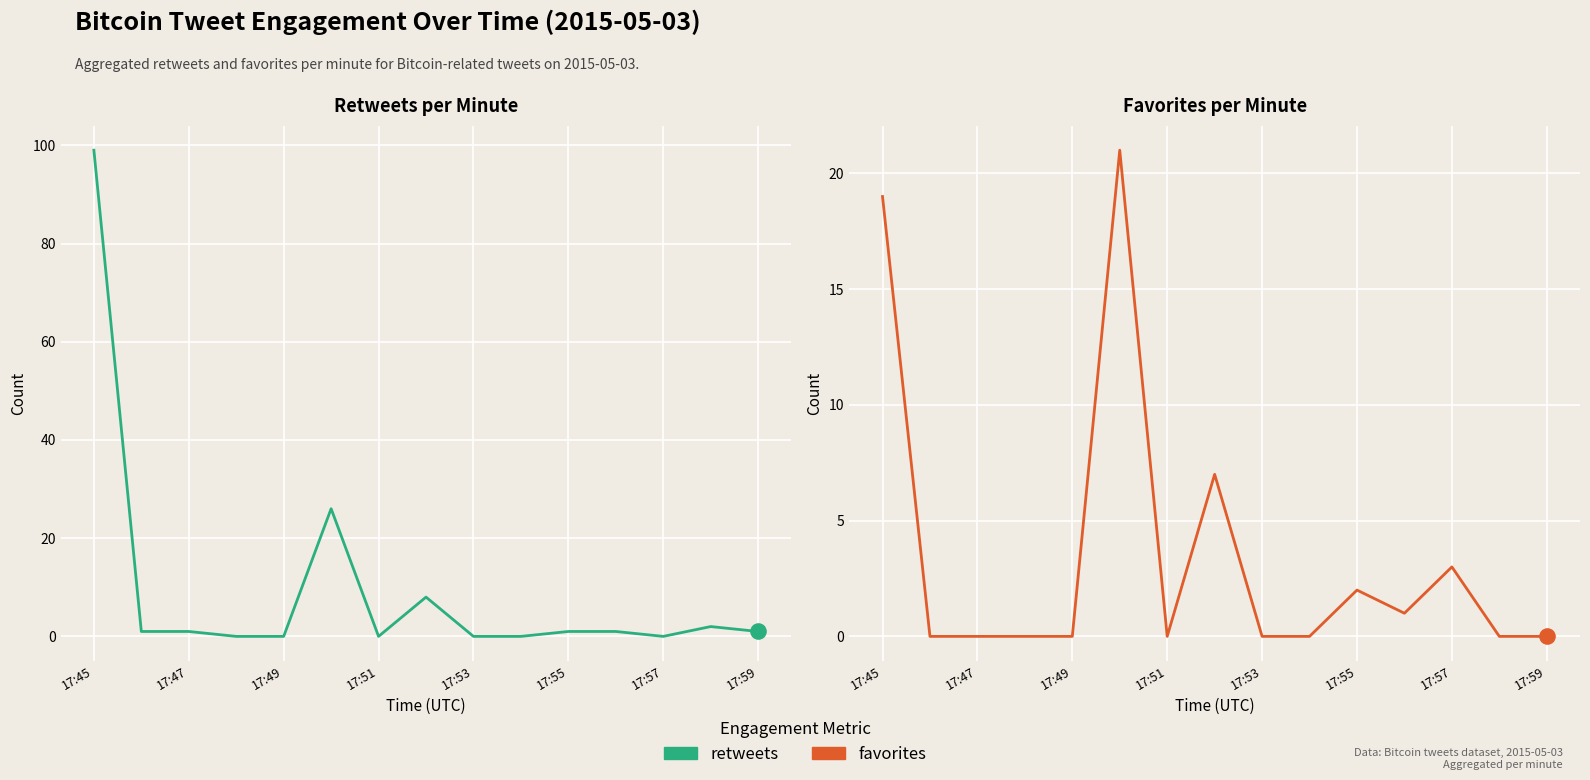

Which series contains the lowest Y value?

retweets